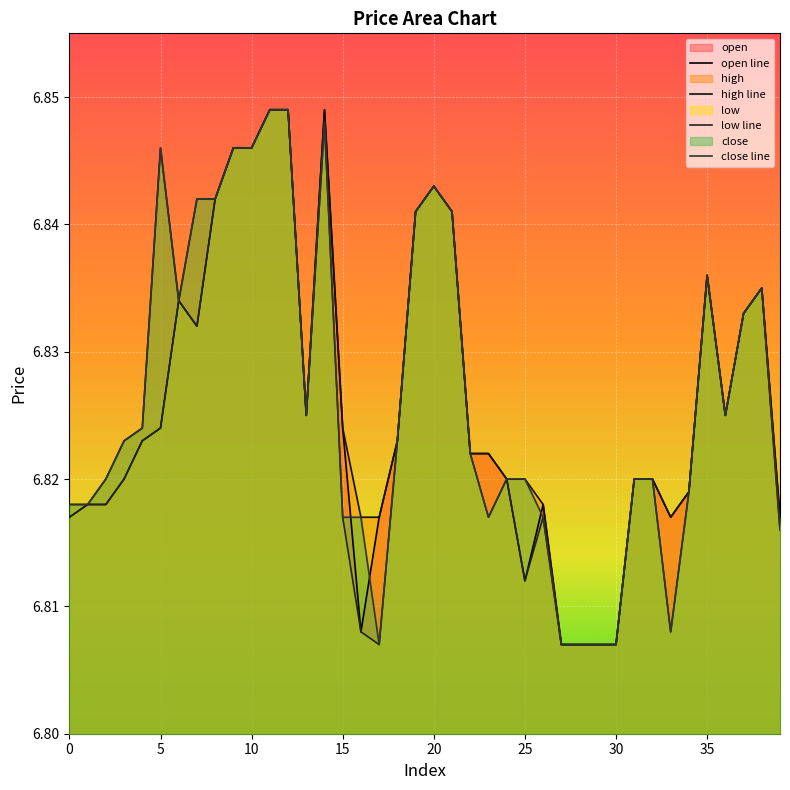

Does the chart display data point markers on the line(s)?

No